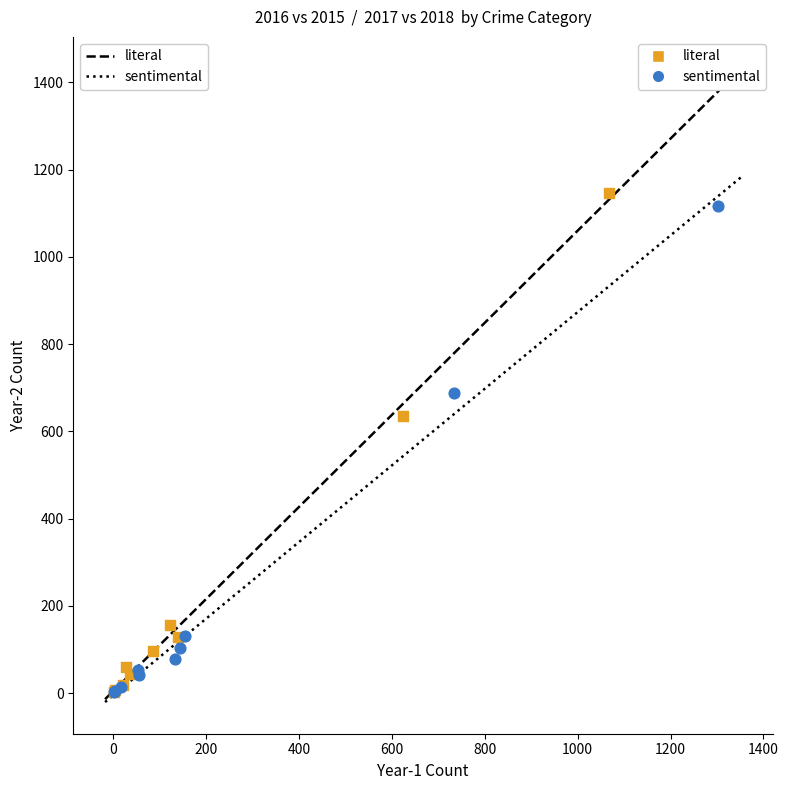

Which series reaches the maximum Y coordinate?

literal